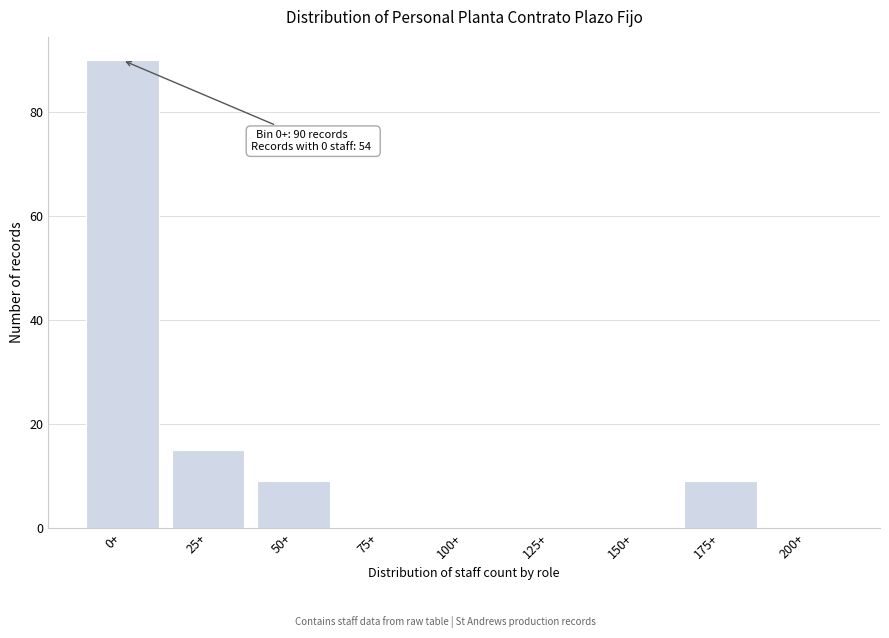

Reading left to right, transcribe all the data shown in this chart.

0+=90	25+=15	50+=9	75+=0	100+=0	125+=0	150+=0	175+=9	200+=0